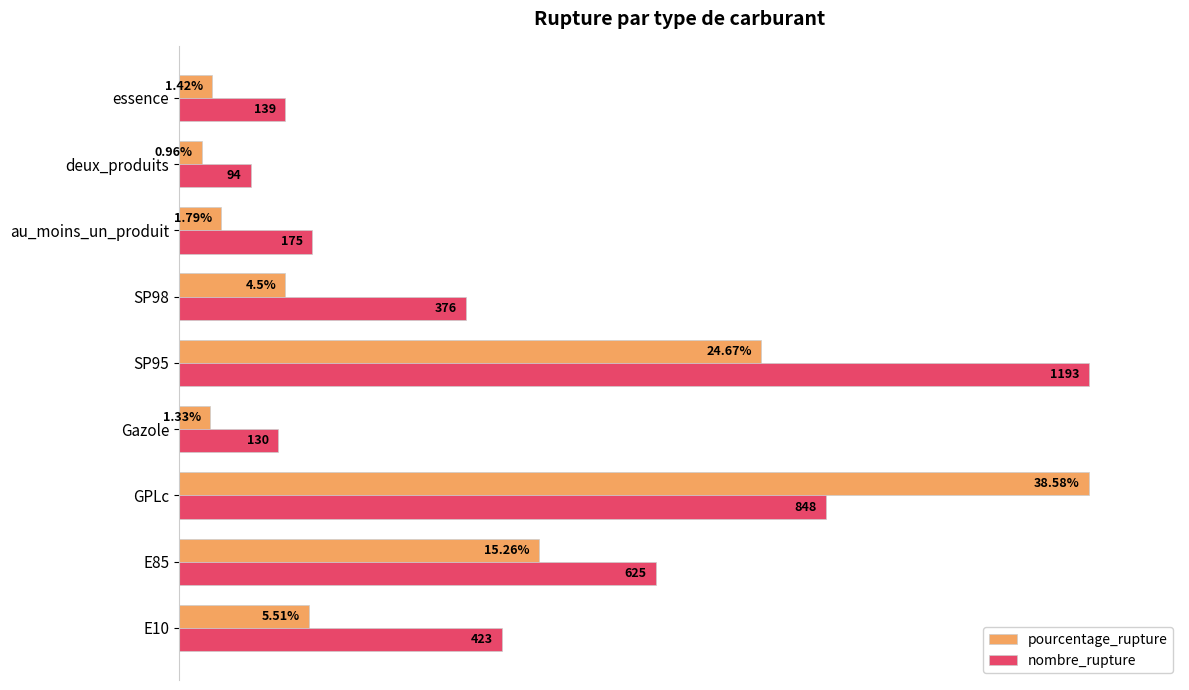

What position from the left is E10?

1